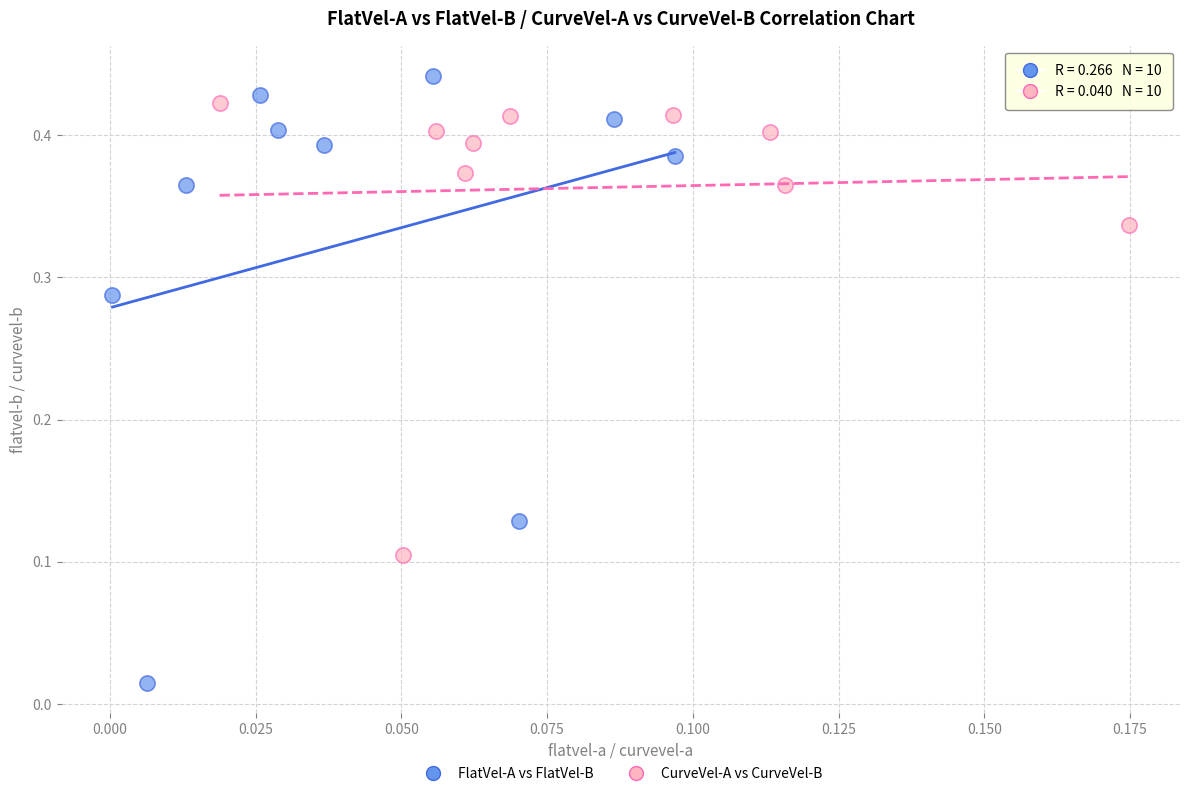

Which series reaches the minimum Y coordinate?

FlatVel-A vs FlatVel-B